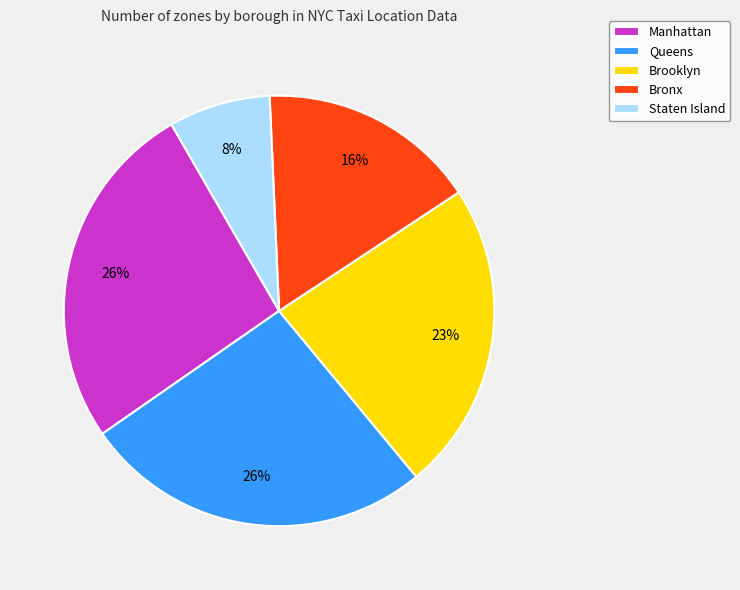

To the nearest percent, what is the average slice percentage?

20%